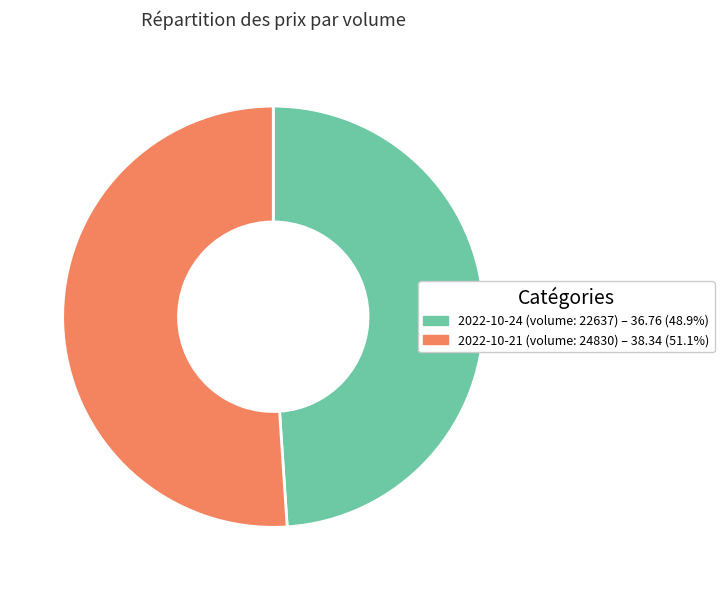

Combined, do 2022-10-24 (volume: 22637) – 36.76 (48.9%) and 2022-10-21 (volume: 24830) – 38.34 (51.1%) account for over 50%?

Yes